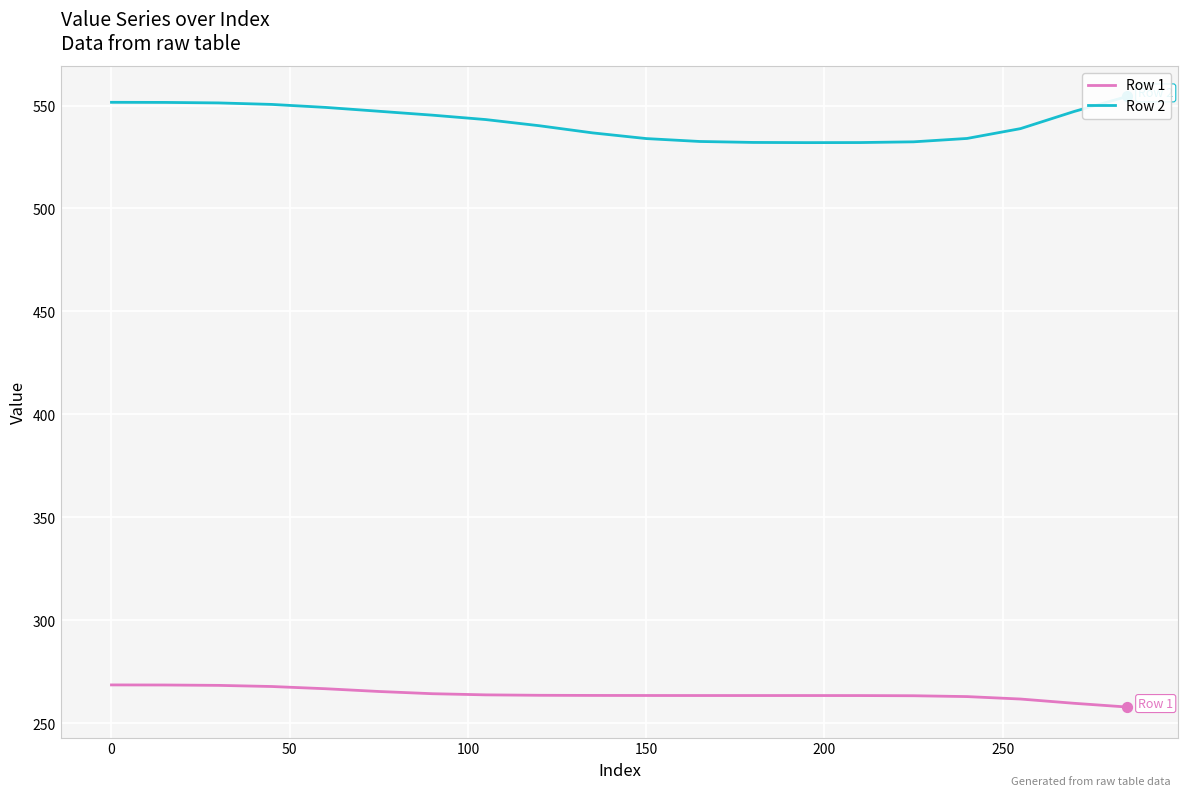

The value of Row 1 at 150 is 263.6. True or false?

True